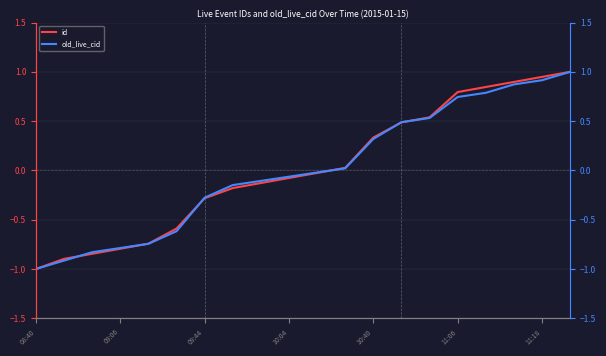

What position from the right is 08:40?

20